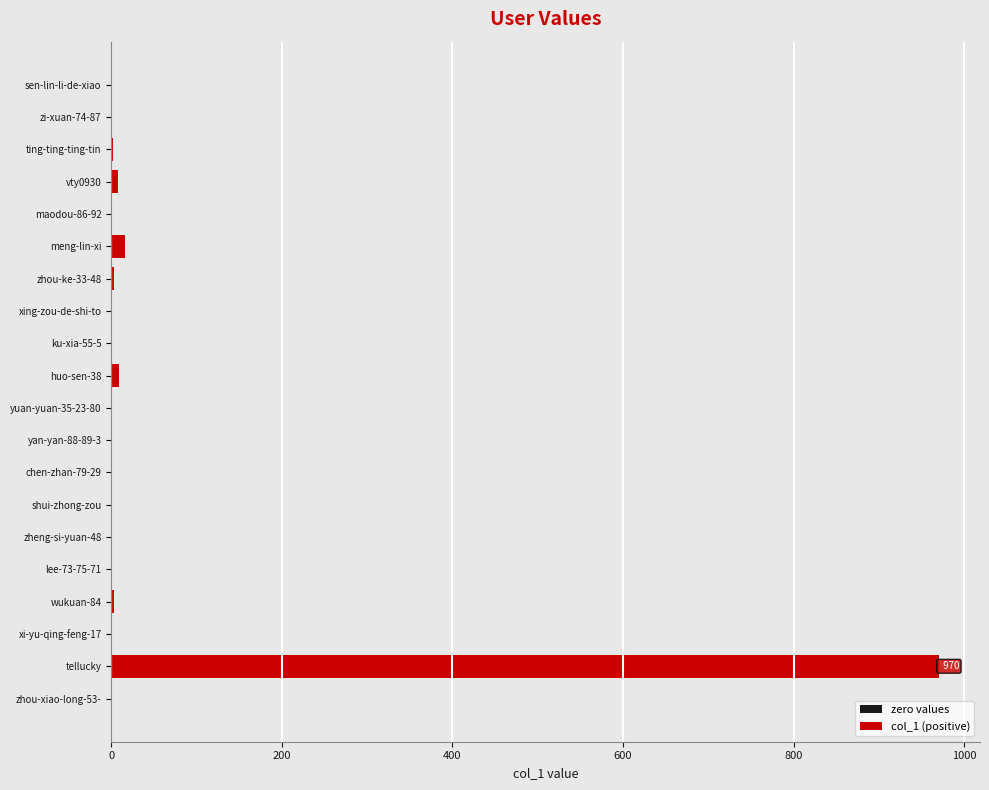

True or false: the data shows 0 at zi-xuan-74-87.

True